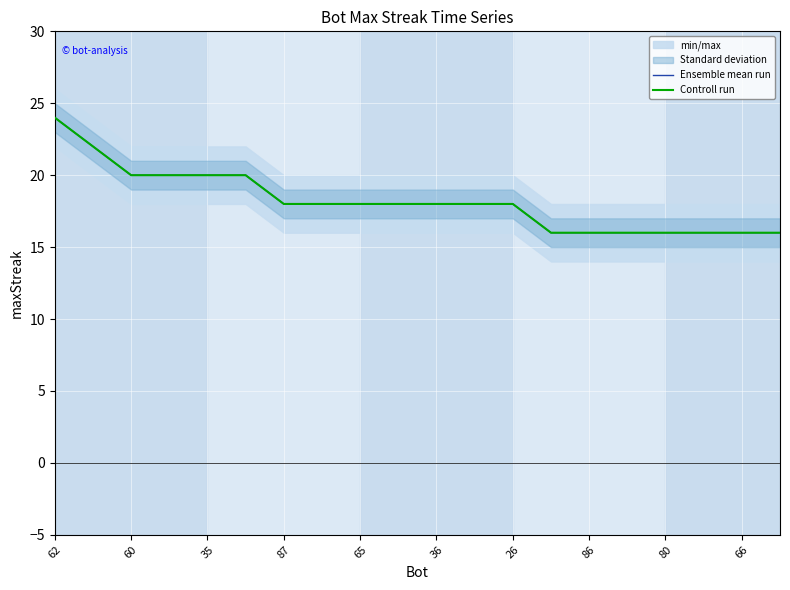

The Ensemble mean run series shows 7 at 36. True or false?

False